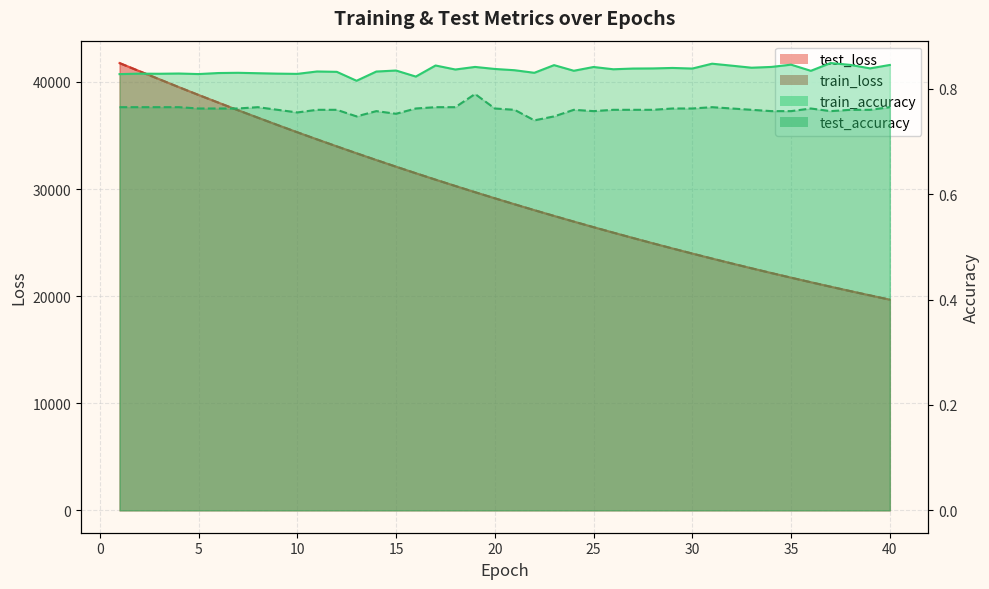

What are all the series names shown in the legend?

test_loss, train_loss, train_accuracy, test_accuracy